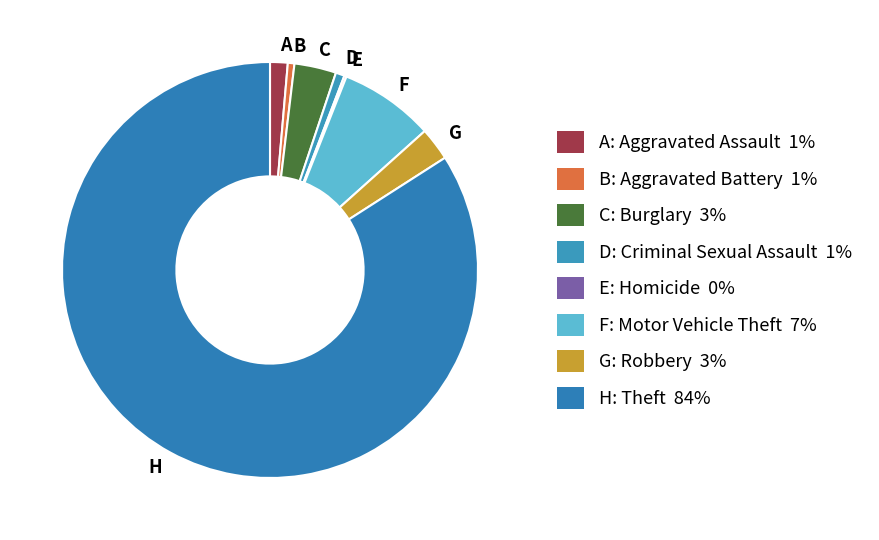

Do D and C together represent more than half of the pie?

No